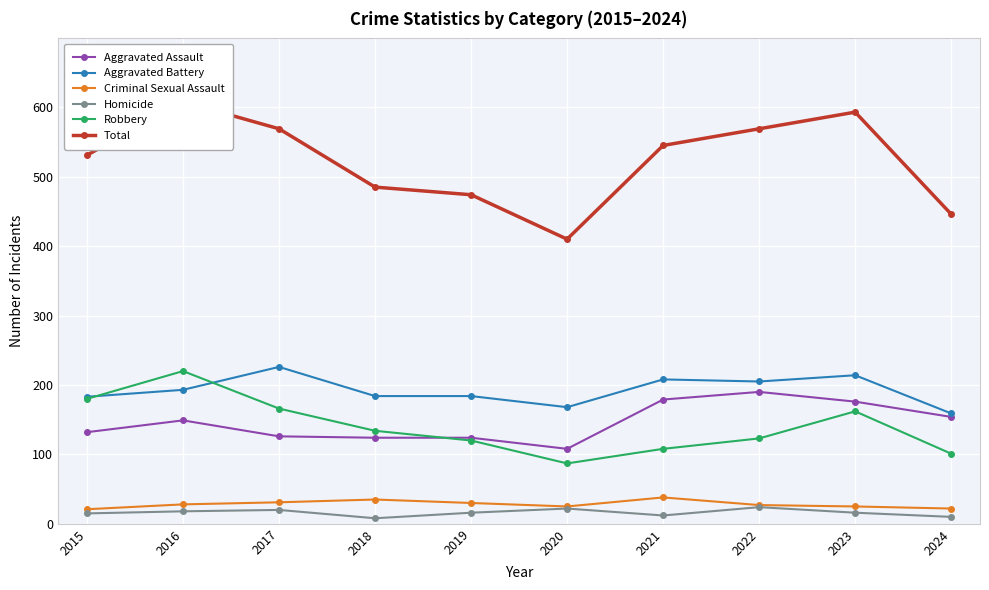

Where is the first local maximum for Robbery?

2016